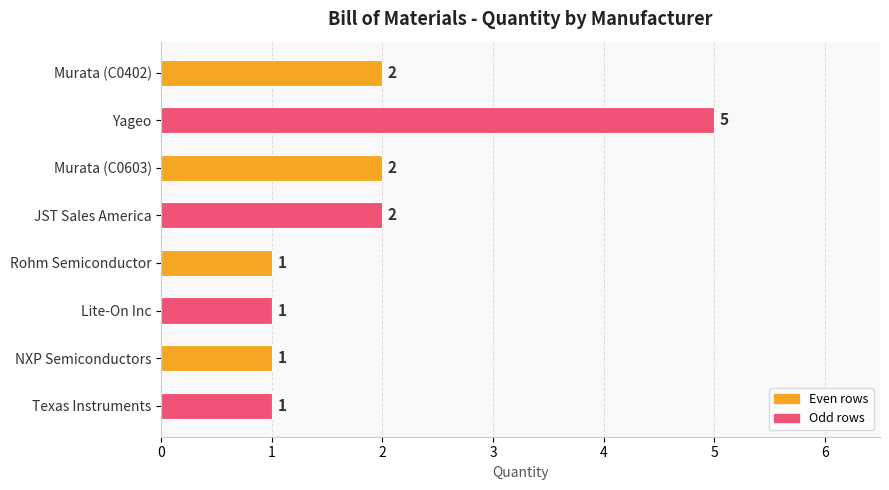

What position from the bottom is Lite-On Inc?

3